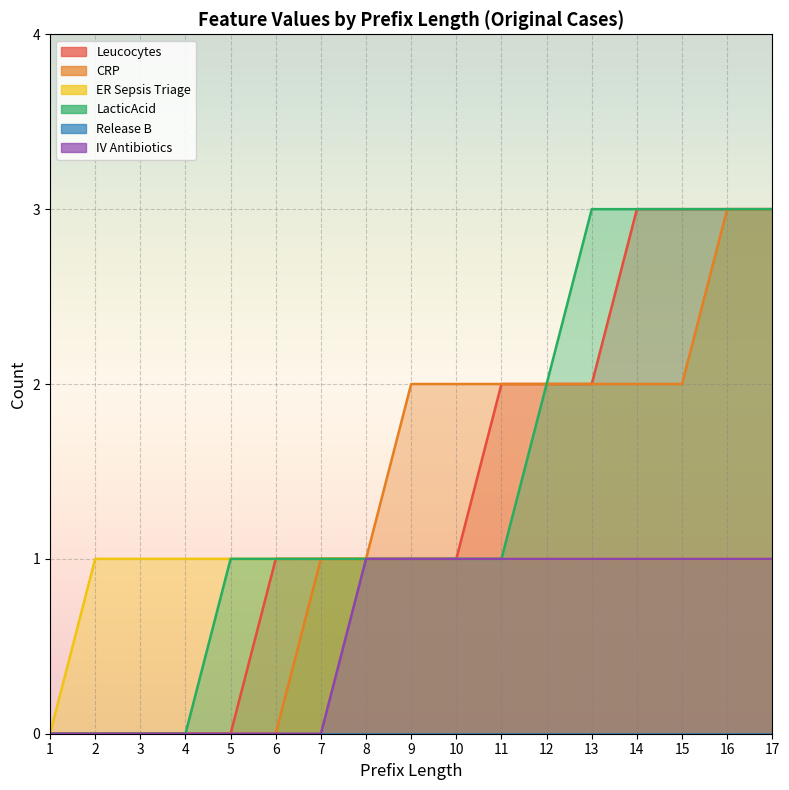

The ER Sepsis Triage series shows 1 at 8. True or false?

True